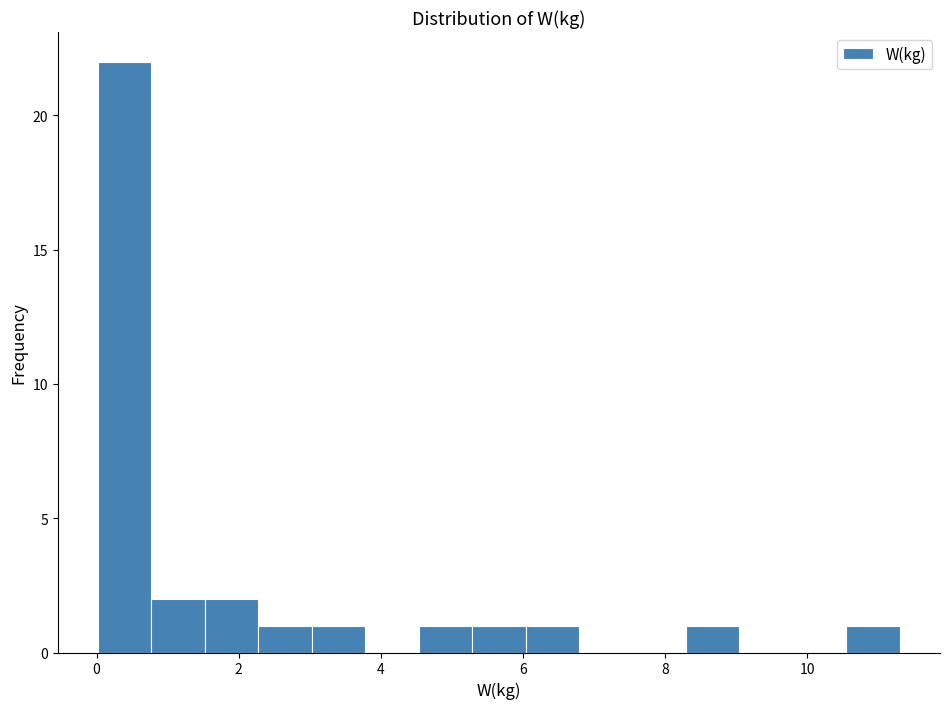

Around what value on the x-axis is the tallest bar? Give the approximate position of its centre, as read against the axis.

0.4